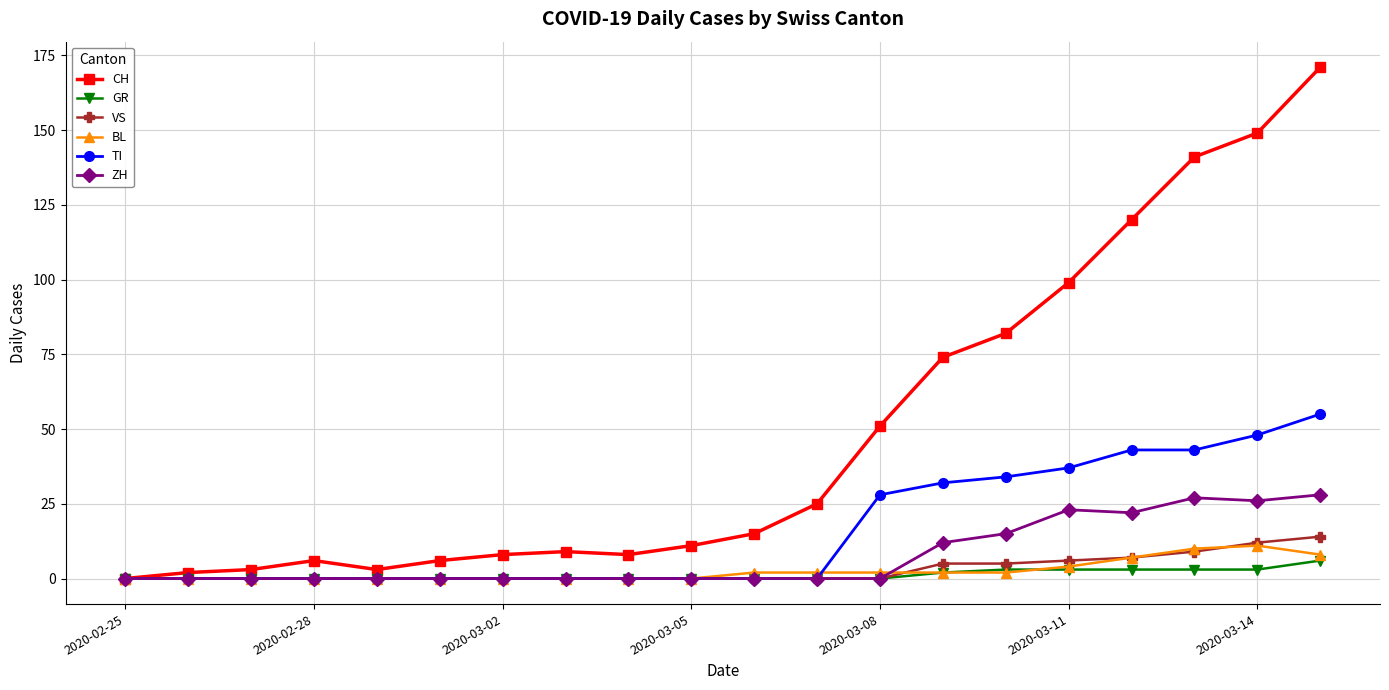

What is the maximum value shown in the chart?

171